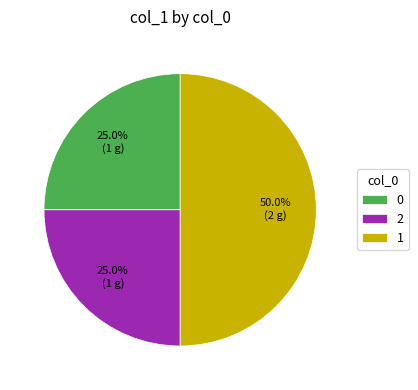

How many slices are in this pie chart?

3